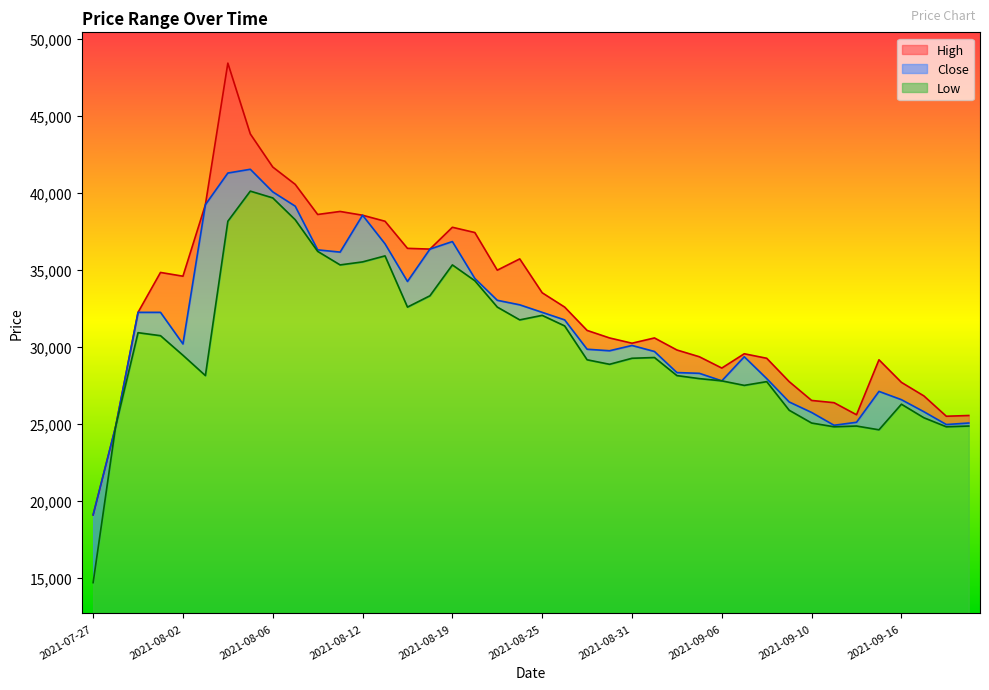

Reading left to right, what are all the values shown in this chart?

High: 2021-07-27=19070	2021-07-28=24791	2021-07-29=32224	2021-07-30=34815	2021-08-02=34571	2021-08-03=39216	2021-08-04=48409	2021-08-05=43811	2021-08-06=41661	2021-08-09=40536	2021-08-10=38580	2021-08-11=38776	2021-08-12=38531	2021-08-13=38140	2021-08-17=36380	2021-08-18=36331	2021-08-19=37749	2021-08-20=37407	2021-08-23=34962	2021-08-24=35695	2021-08-25=33495	2021-08-26=32566	2021-08-27=31050	2021-08-30=30561	2021-08-31=30219	2021-09-01=30561	2021-09-02=29779	2021-09-03=29339	2021-09-06=28605	2021-09-07=29534	2021-09-08=29241	2021-09-09=27725	2021-09-10=26502	2021-09-13=26356	2021-09-14=25573	2021-09-15=29143	2021-09-16=27676	2021-09-17=26796	2021-09-23=25476	2021-09-24=25524
Close: 2021-07-27=19071	2021-07-28=24792	2021-07-29=32224	2021-07-30=32224	2021-08-02=30171	2021-08-03=39217	2021-08-04=41271	2021-08-05=41515	2021-08-06=40048	2021-08-09=39119	2021-08-10=36283	2021-08-11=36136	2021-08-12=38532	2021-08-13=36674	2021-08-17=34229	2021-08-18=36332	2021-08-19=36821	2021-08-20=34425	2021-08-23=33007	2021-08-24=32713	2021-08-25=32224	2021-08-26=31735	2021-08-27=29828	2021-08-30=29730	2021-08-31=30073	2021-09-01=29682	2021-09-02=28312	2021-09-03=28264	2021-09-06=27775	2021-09-07=29339	2021-09-08=27921	2021-09-09=26405	2021-09-10=25721	2021-09-13=24890	2021-09-14=25085	2021-09-15=27090	2021-09-16=26552	2021-09-17=25770	2021-09-23=24938	2021-09-24=25036
Low: 2021-07-27=14669	2021-07-28=24791	2021-07-29=30903	2021-07-30=30708	2021-08-02=29436	2021-08-03=28116	2021-08-04=38140	2021-08-05=40096	2021-08-06=39656	2021-08-09=38238	2021-08-10=36184	2021-08-11=35304	2021-08-12=35500	2021-08-13=35891	2021-08-17=32565	2021-08-18=33299	2021-08-19=35304	2021-08-20=34277	2021-08-23=32566	2021-08-24=31735	2021-08-25=32028	2021-08-26=31343	2021-08-27=29143	2021-08-30=28850	2021-08-31=29241	2021-09-01=29290	2021-09-02=28116	2021-09-03=27920	2021-09-06=27774	2021-09-07=27480	2021-09-08=27724	2021-09-09=25867	2021-09-10=25035	2021-09-13=24791	2021-09-14=24840	2021-09-15=24595	2021-09-16=26258	2021-09-17=25378	2021-09-23=24791	2021-09-24=24840